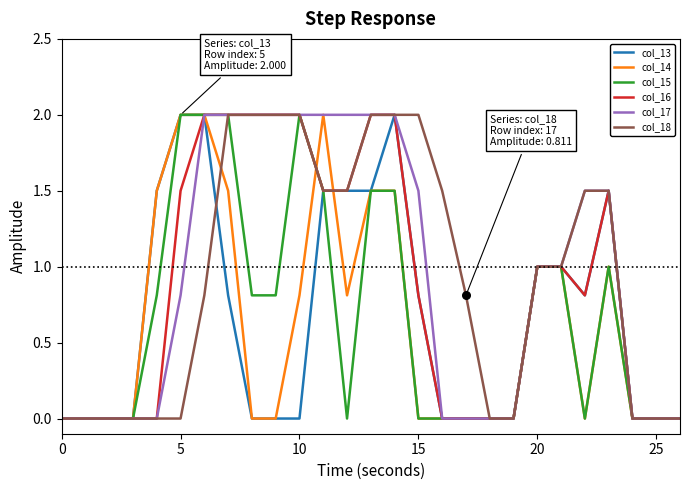

Does the chart have visible grid lines?

No